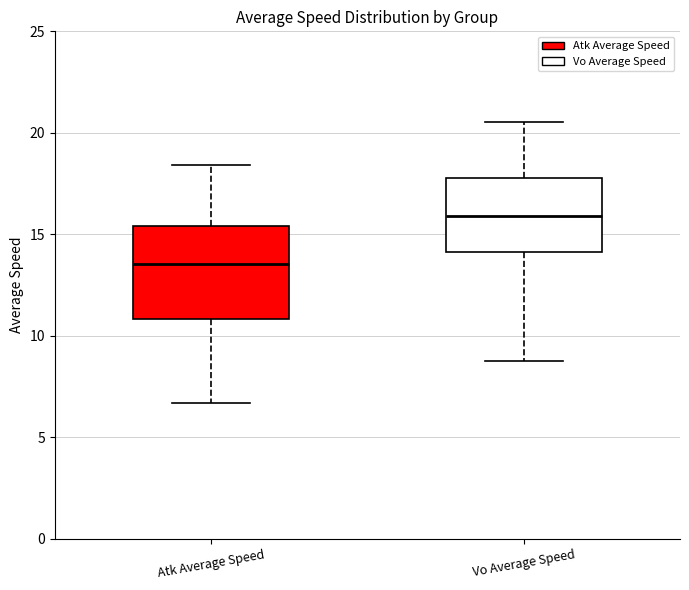

Reading left to right, read every box against the y-axis: the position of its median line, the range the box covers, and the ends of its whiskers. The values are not printed on the chart, so give them approximately, as read against the axis.

Atk Average Speed: median 13.5, box 11.0 to 15.5, whiskers 6.5 to 18.5
Vo Average Speed: median 16.0, box 14.0 to 18.0, whiskers 9.0 to 20.5